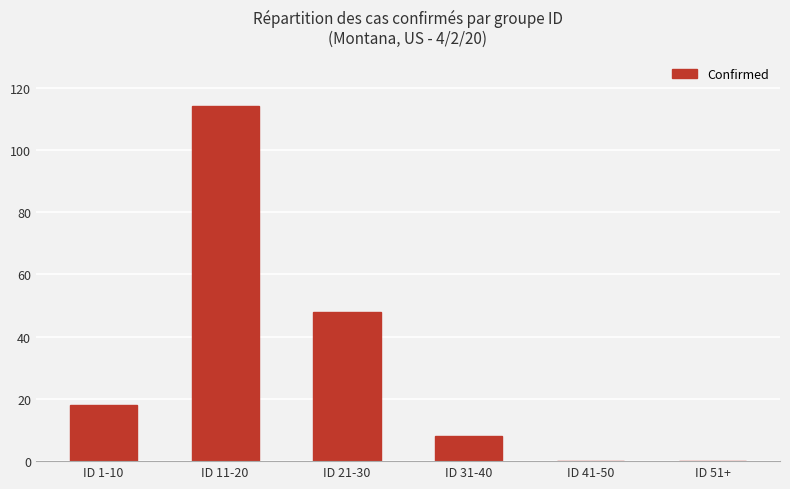

How many categories are shown in the chart?

6